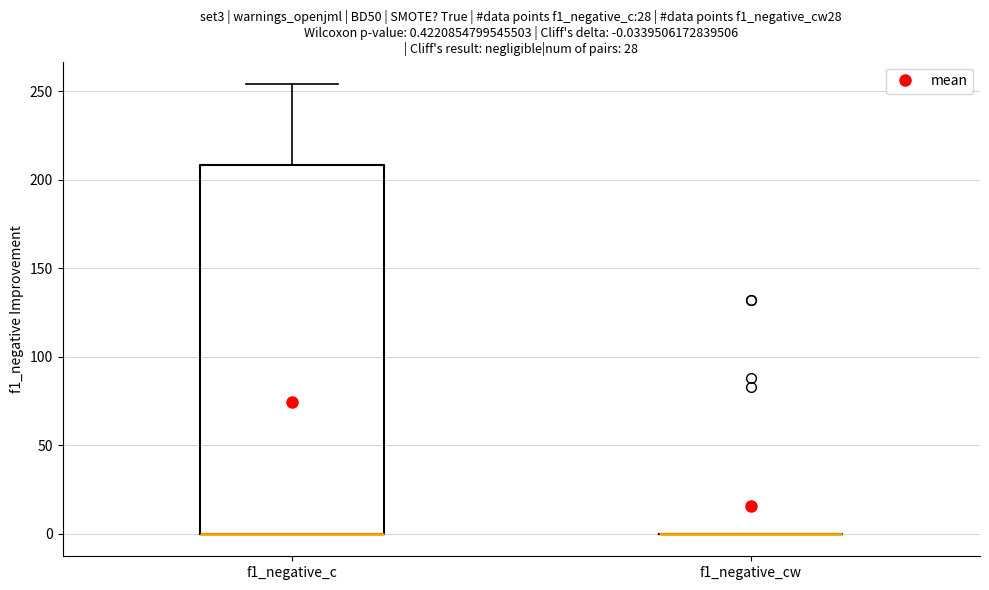

Comparing the boxes themselves (not the whiskers), which one is the tallest?

f1_negative_c